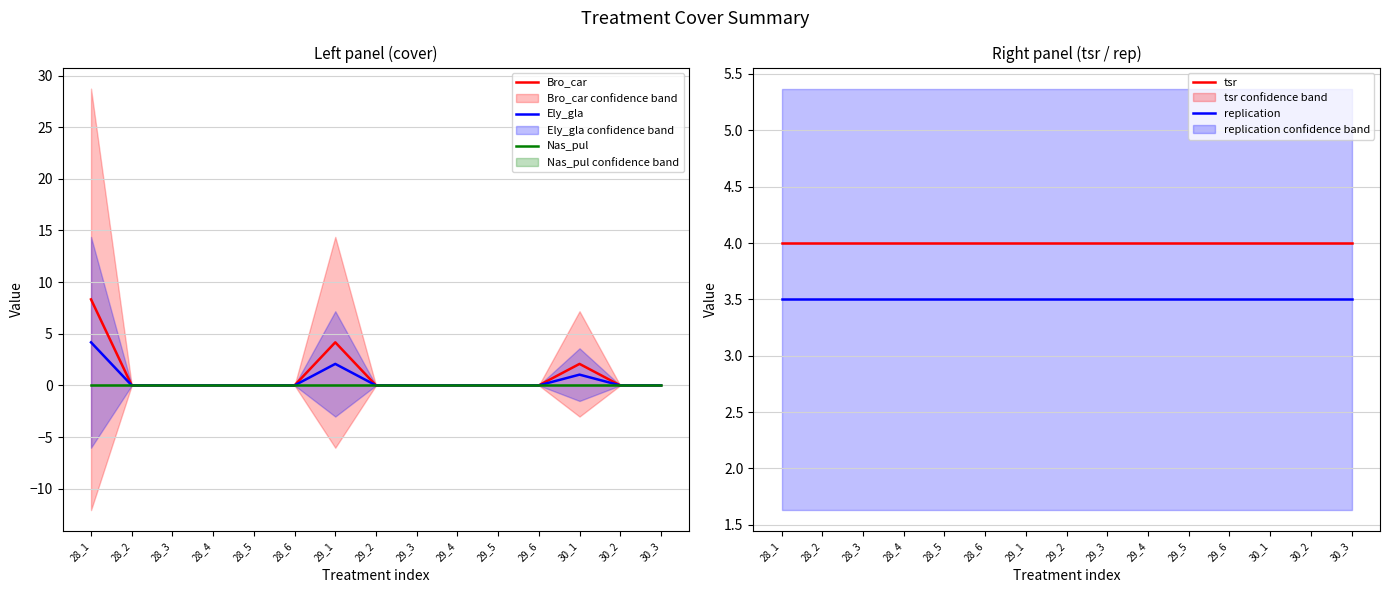

True or false: Nas_pul and replication intersect in this chart.

False